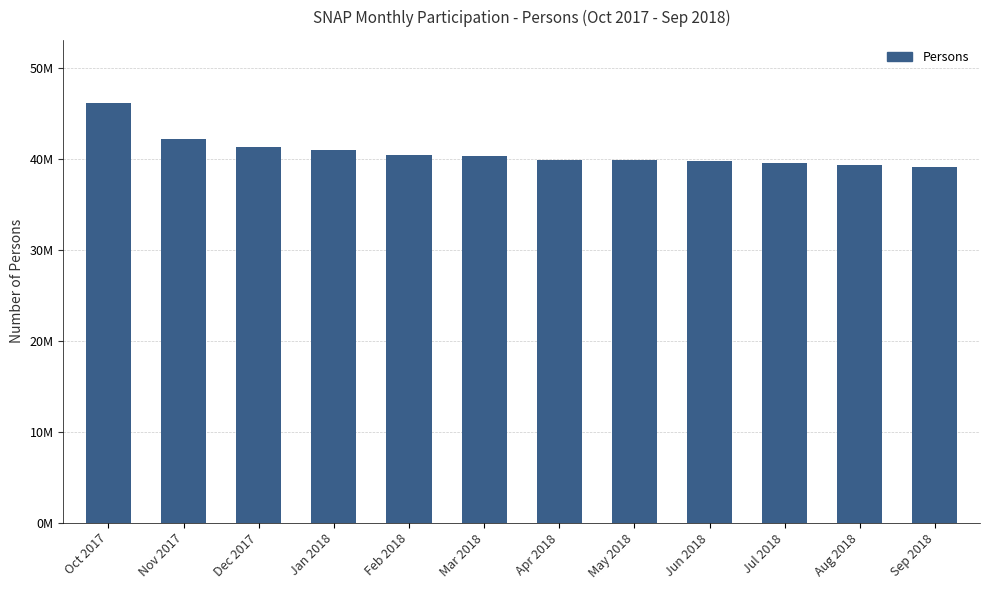

Which has a higher value, Sep 2018 or Apr 2018?

Apr 2018